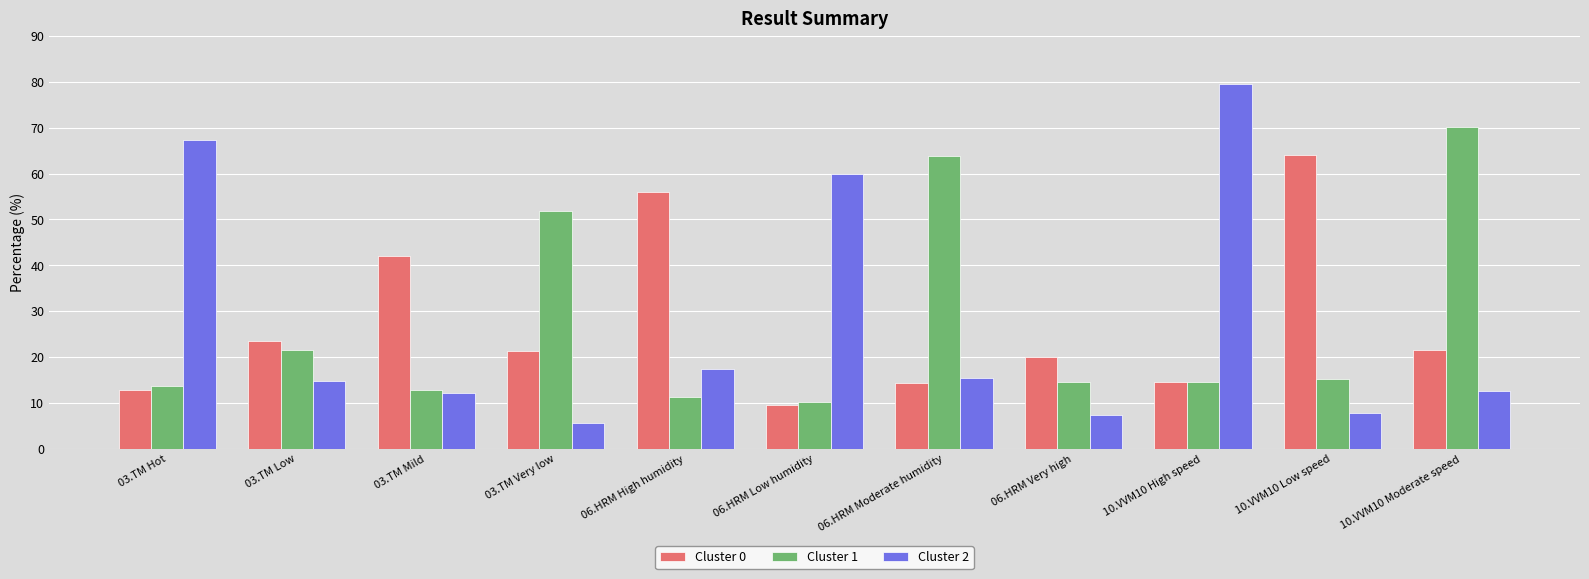

At which category is the sum across all series the highest?

10.VVM10 High speed